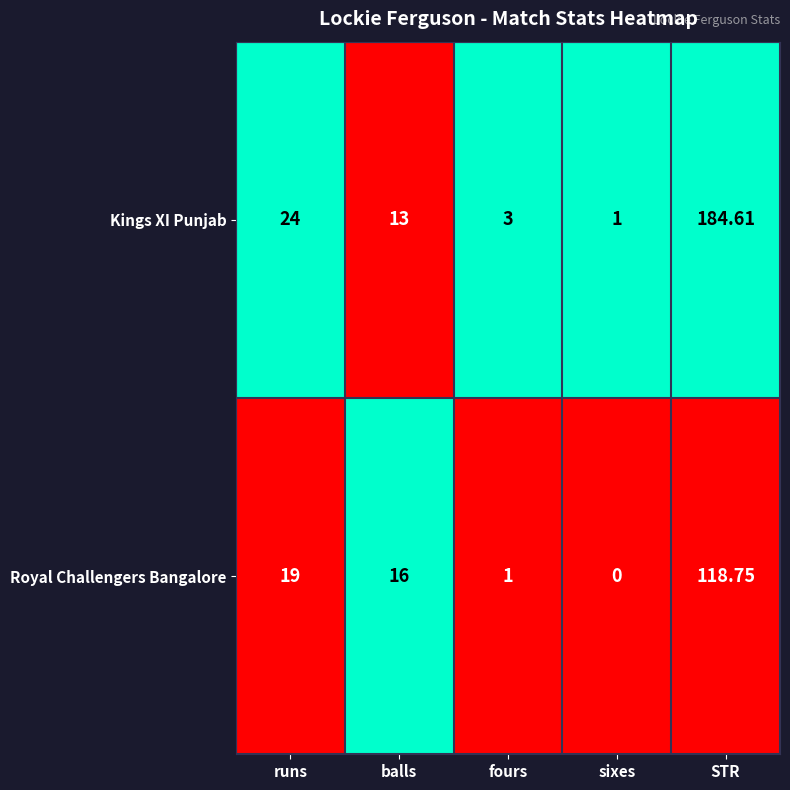

How many series are shown in this chart?

2